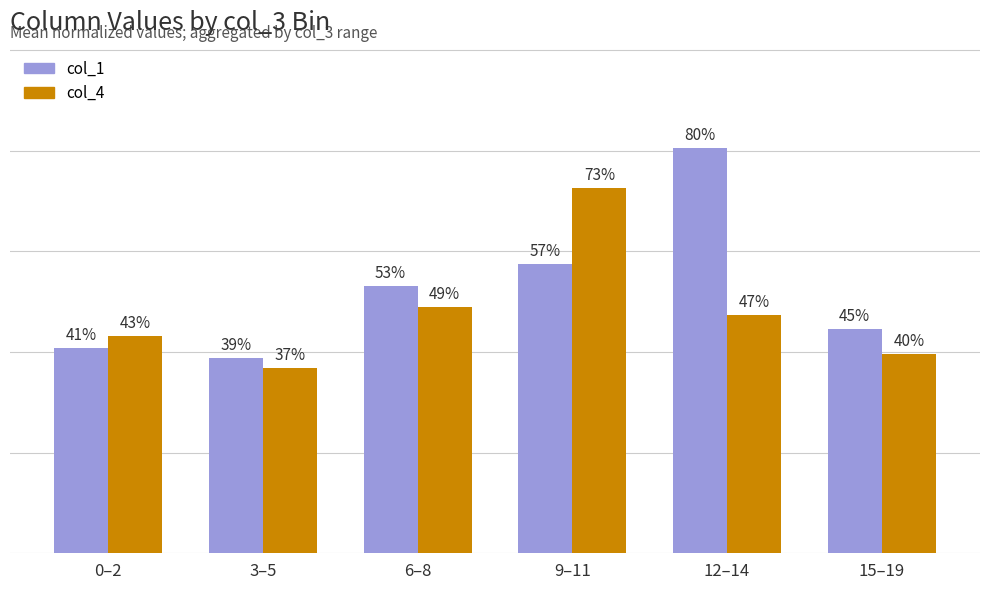

What position from the right is 9–11?

3